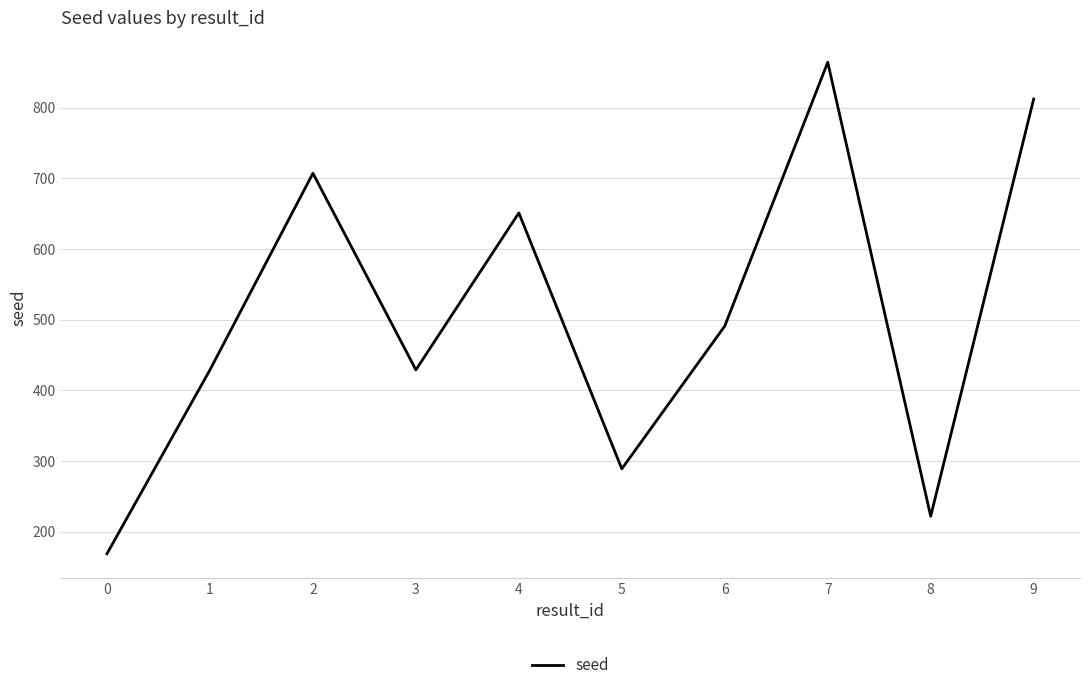

How many interior local peaks (higher than both neighbors) does the data have?

3